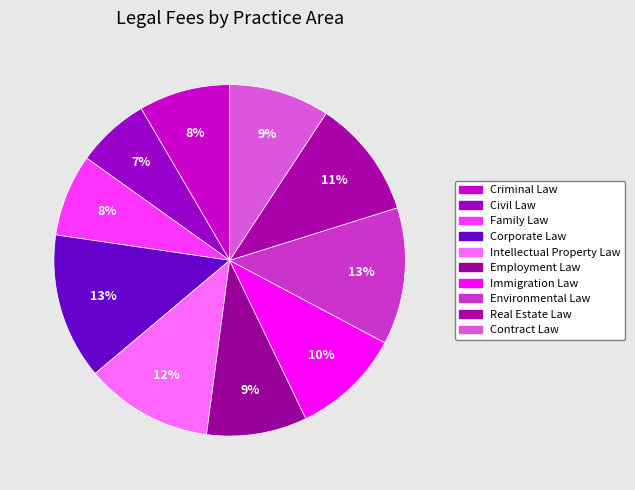

How many segments does this pie chart have?

10